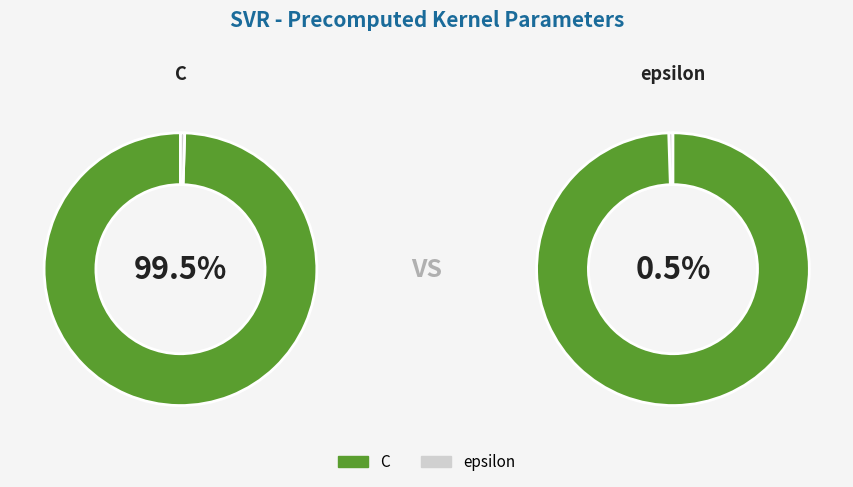

What is the largest slice in the pie chart?

C